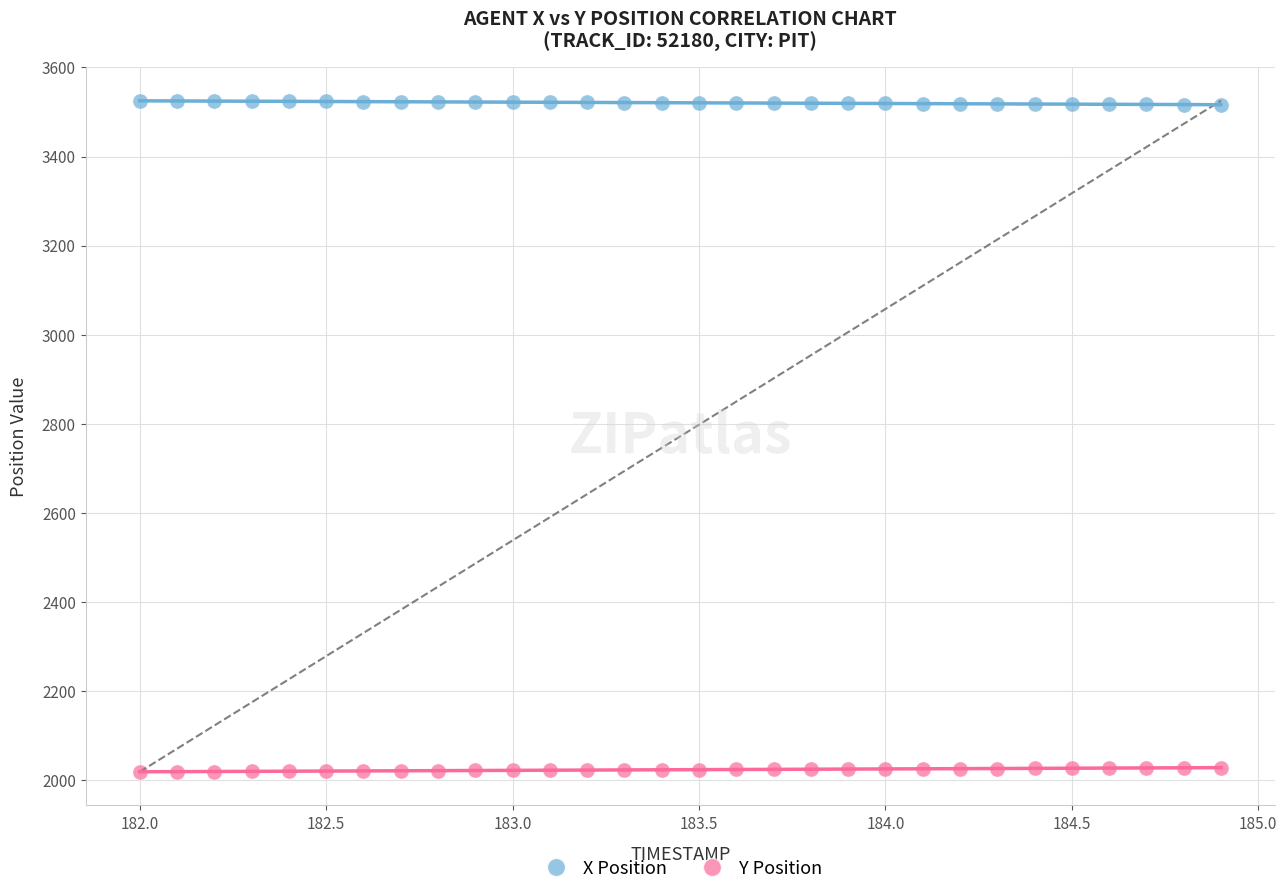

Across all data points, what is the range of X values (max minus min)?

2.9